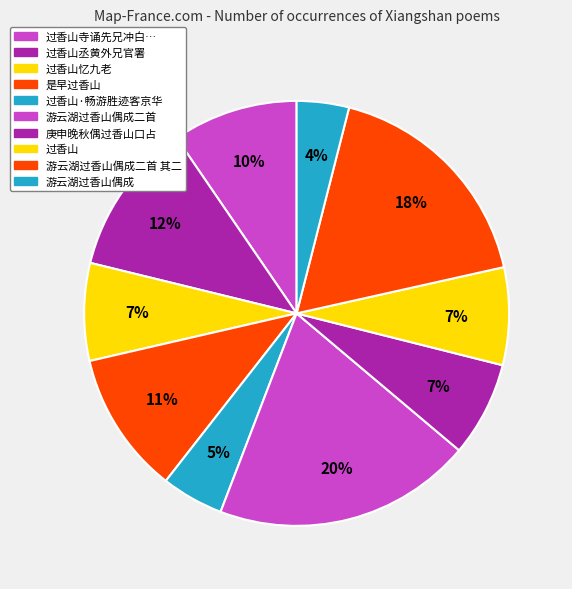

What is the smallest slice in the pie chart?

游云湖过香山偶成